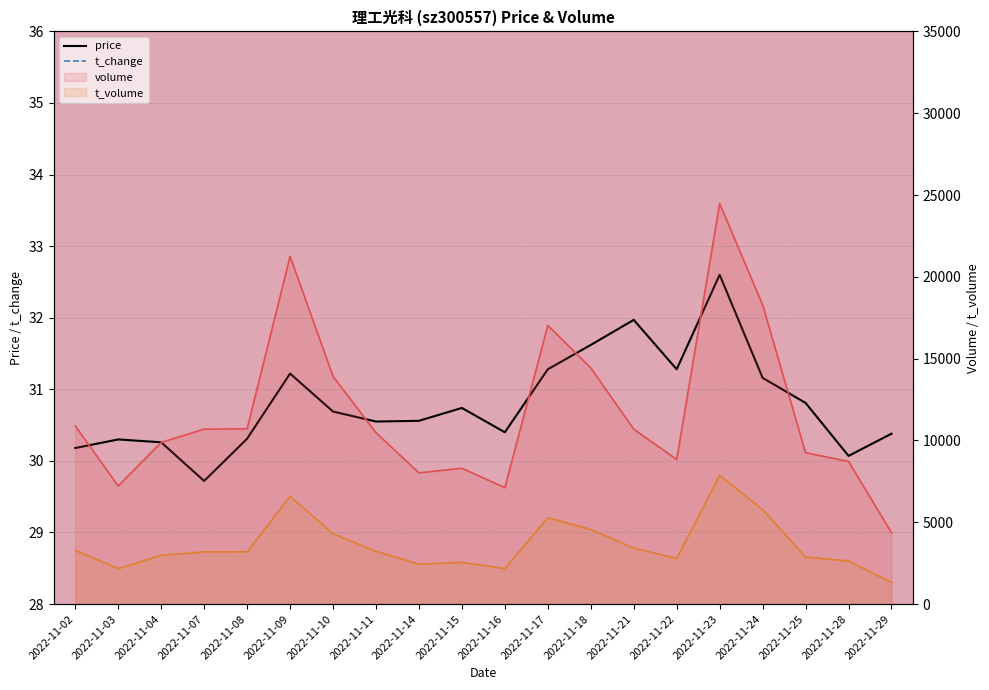

Between 2022-11-15 and 2022-11-03, which is larger?

2022-11-15